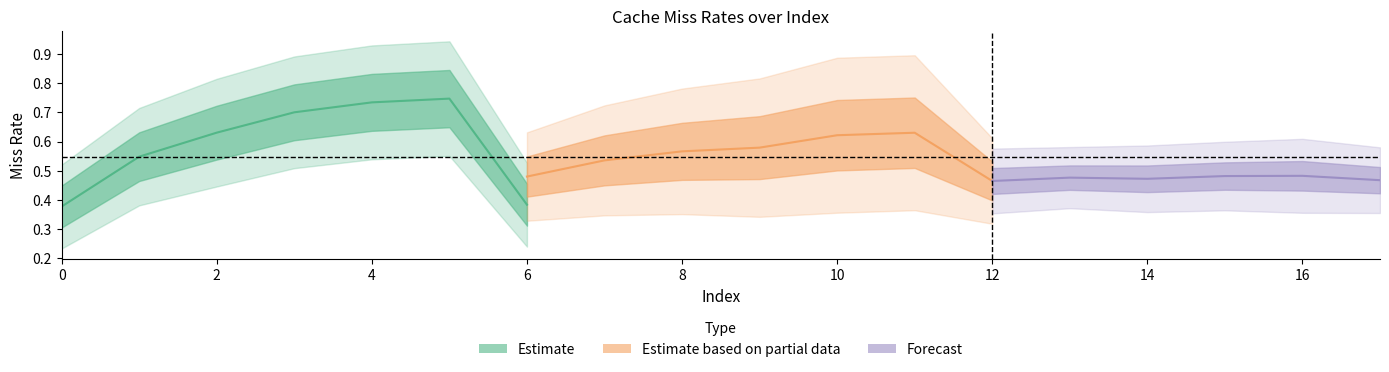

Read the l2_miss_rate value at 9.

0.6